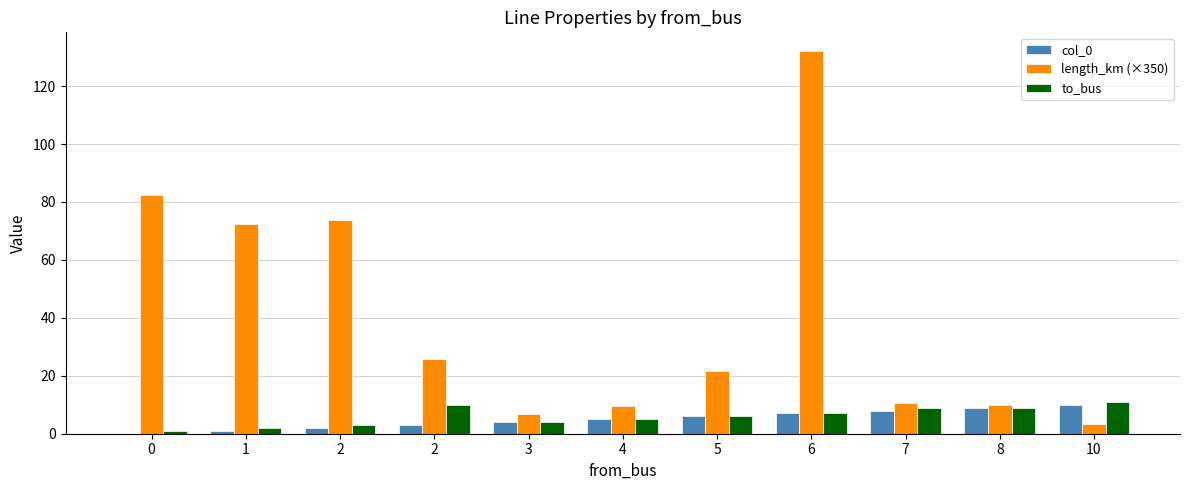

True or false: length_km (×350) has a value of 82.3 at 0.

True